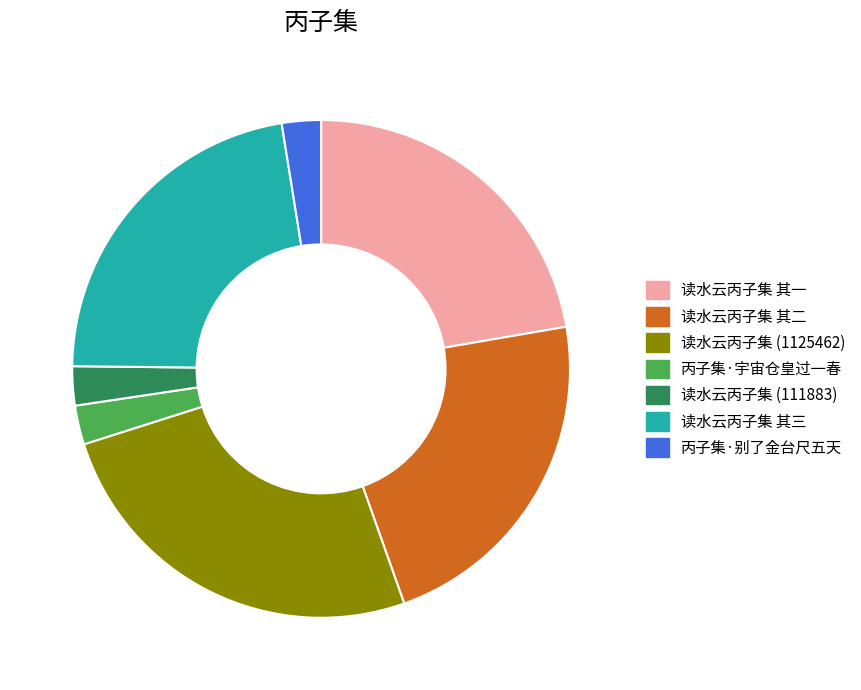

How many segments does this pie chart have?

7